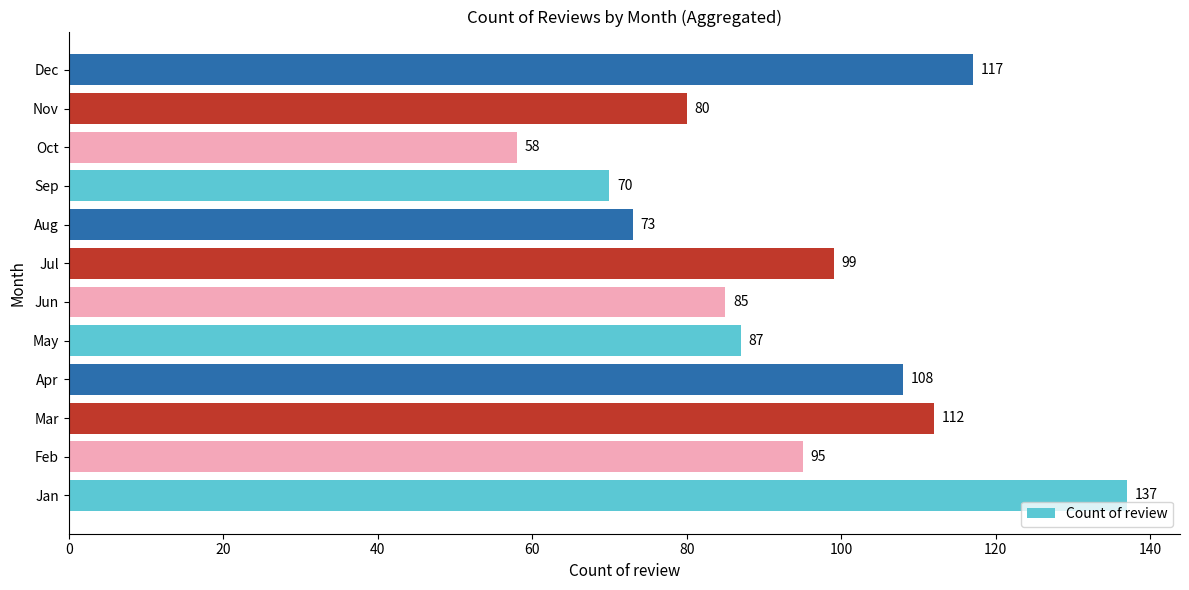

Which has a higher value, Jun or Mar?

Mar